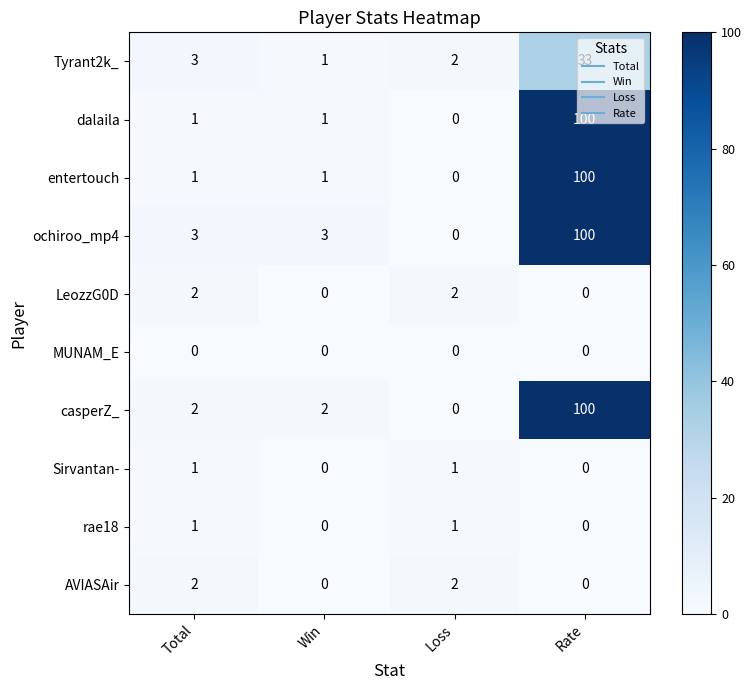

How many data points does each series have?

4